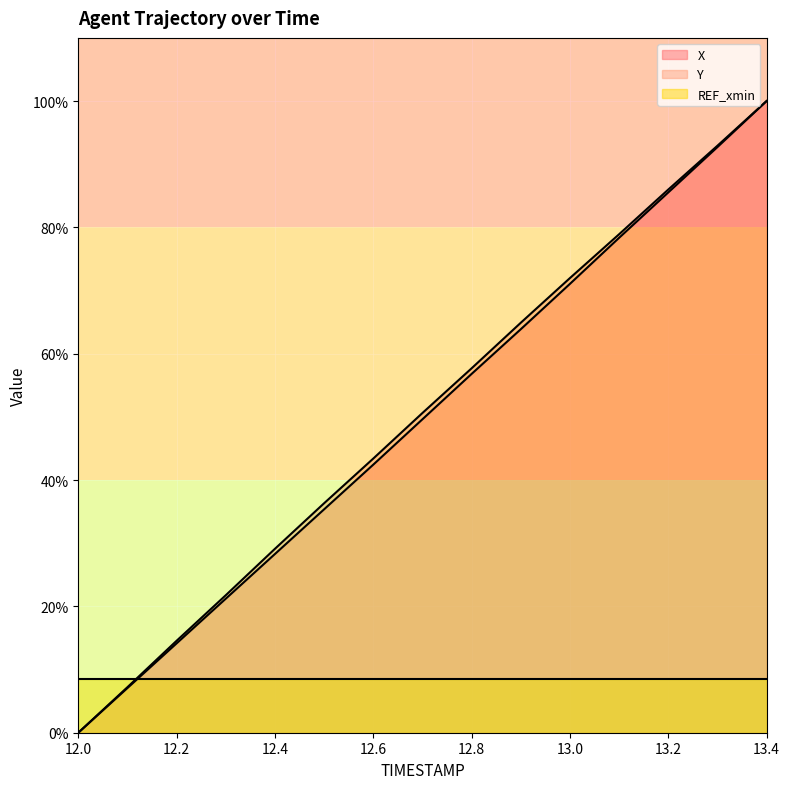

True or false: X and Y cross at least once.

False